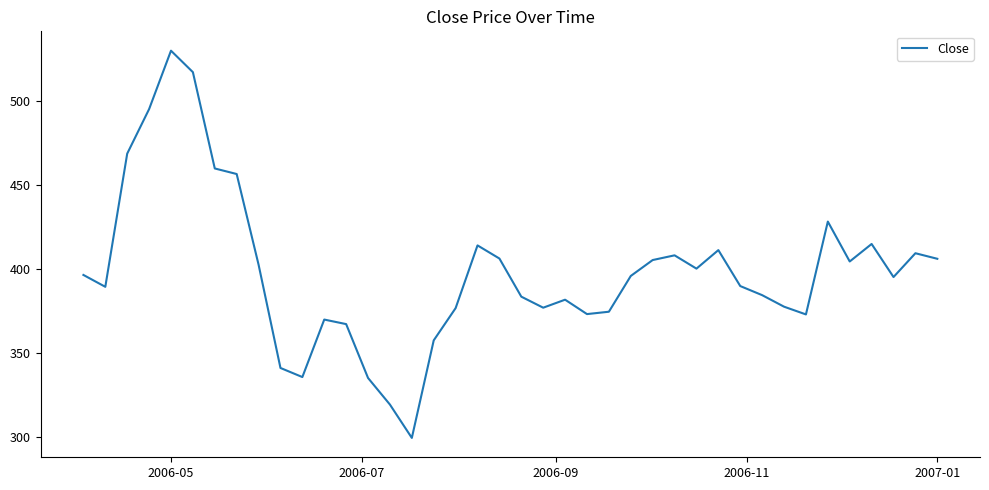

What is the minimum value shown in the chart?

299.6